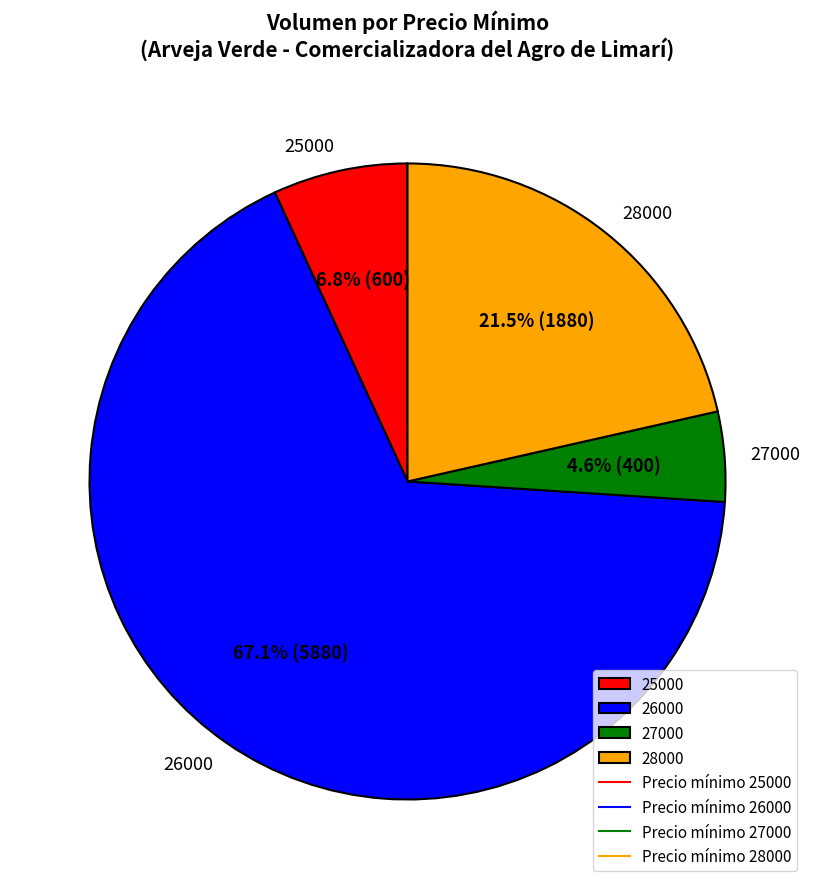

Which has a higher value, 25000 or 27000?

25000